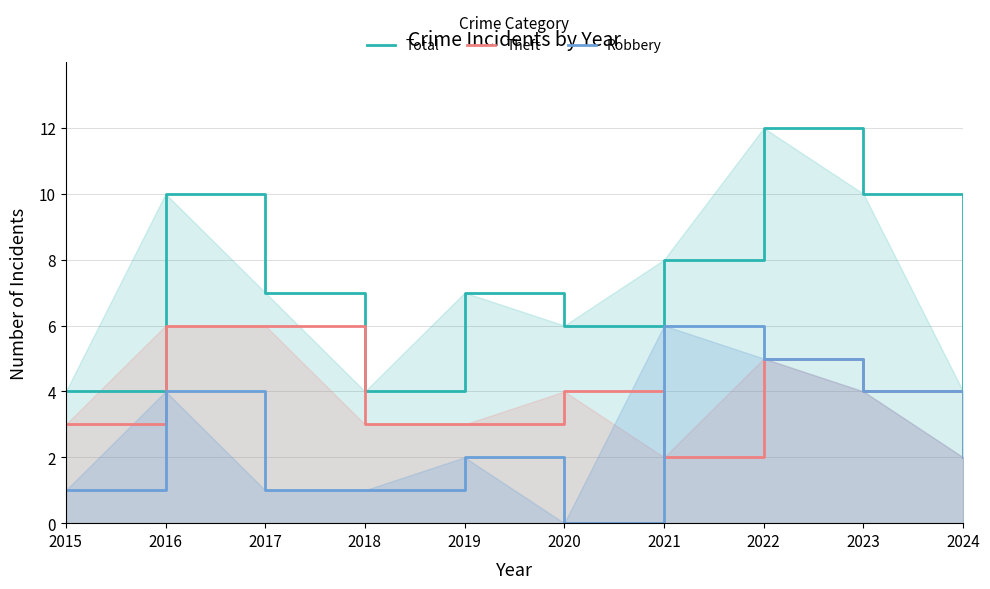

How many values in the Robbery series exceed 2?

4